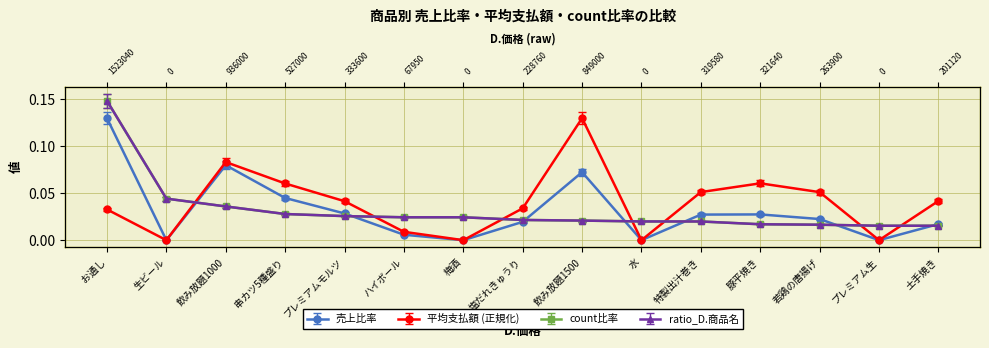

After their last crossing, which series has the higher values: 平均支払額 or ratio_D.商品名?

平均支払額